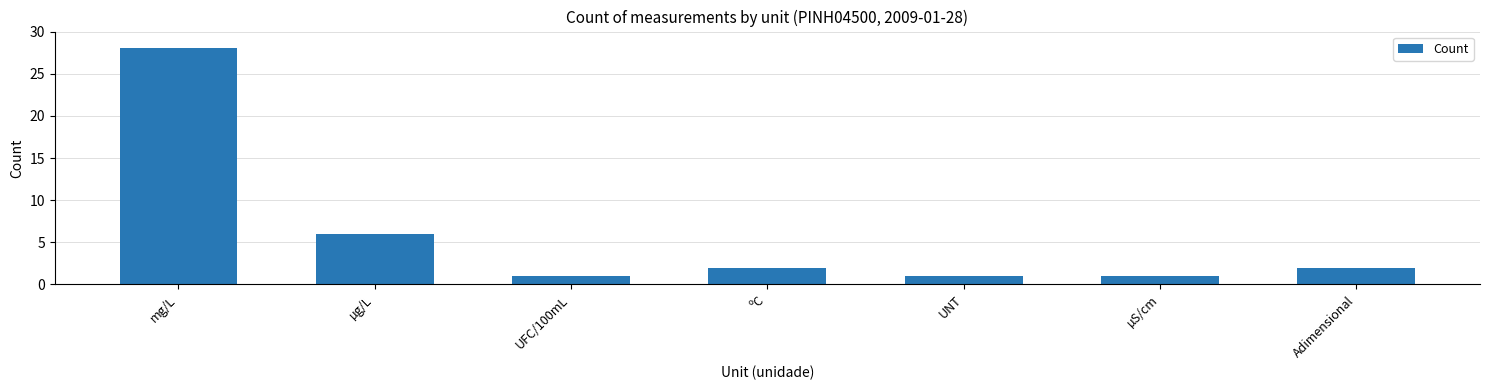

Which label corresponds to the largest value in the chart?

mg/L